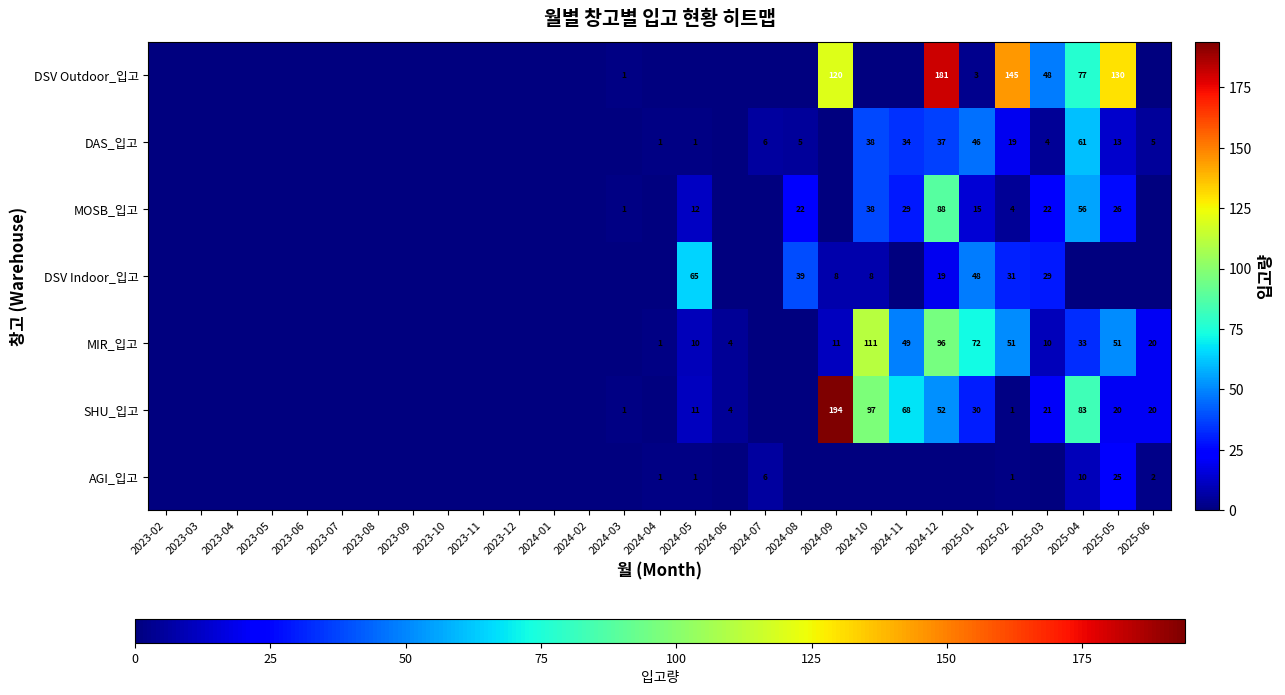

What is the difference between the highest and lowest values at 2024-07?

6